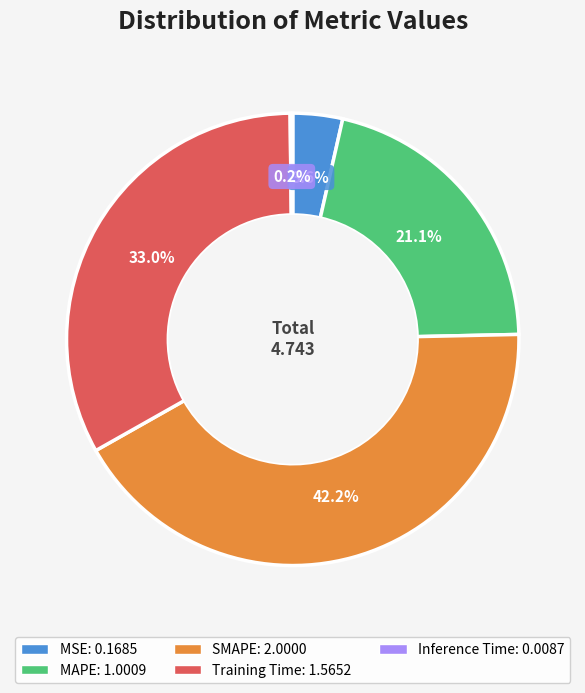

Do SMAPE and Training Time together represent more than half of the pie?

Yes